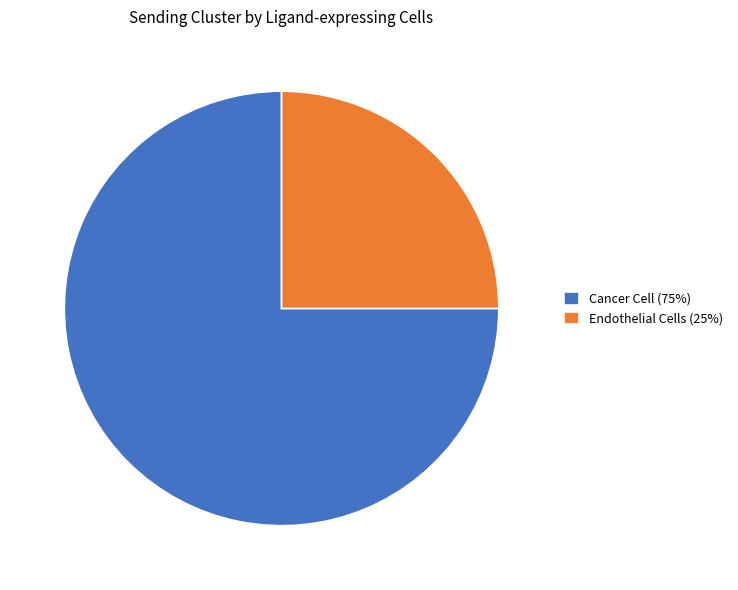

Do Cancer Cell (75%) and Endothelial Cells (25%) together represent more than half of the pie?

Yes